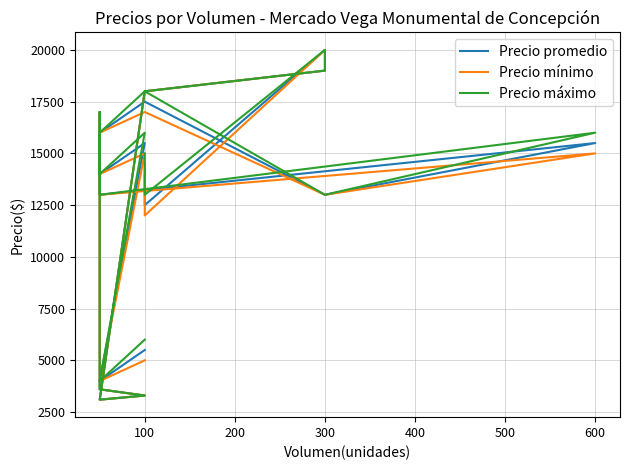

What is the sum of the Precio mínimo values at 500 and 600?

28000